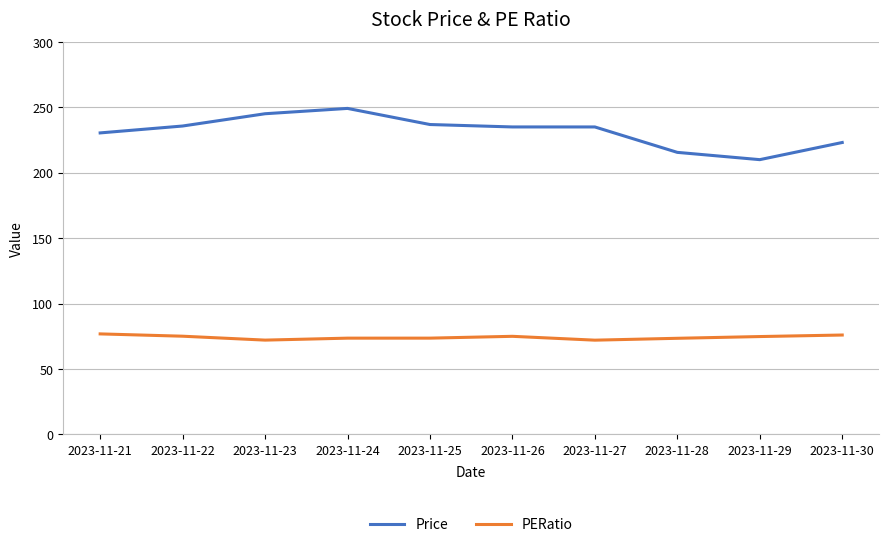

Rank the series by their average value, from lowest to highest.

PERatio, Price